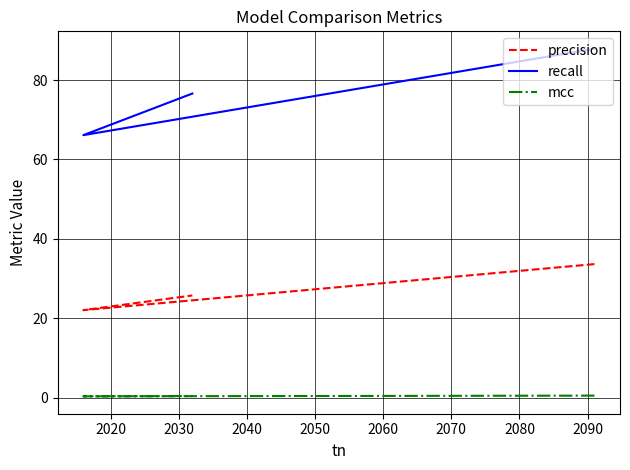

Which series changed the most between 2020 and 2030?

recall